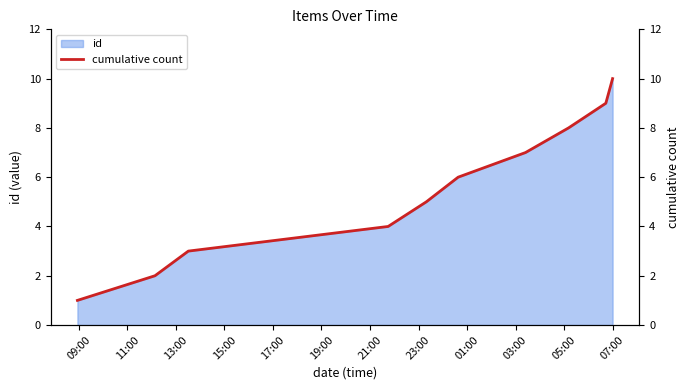

Reading left to right, transcribe all the data shown in this chart.

1	2	3	4	5	6	7	8	9	10